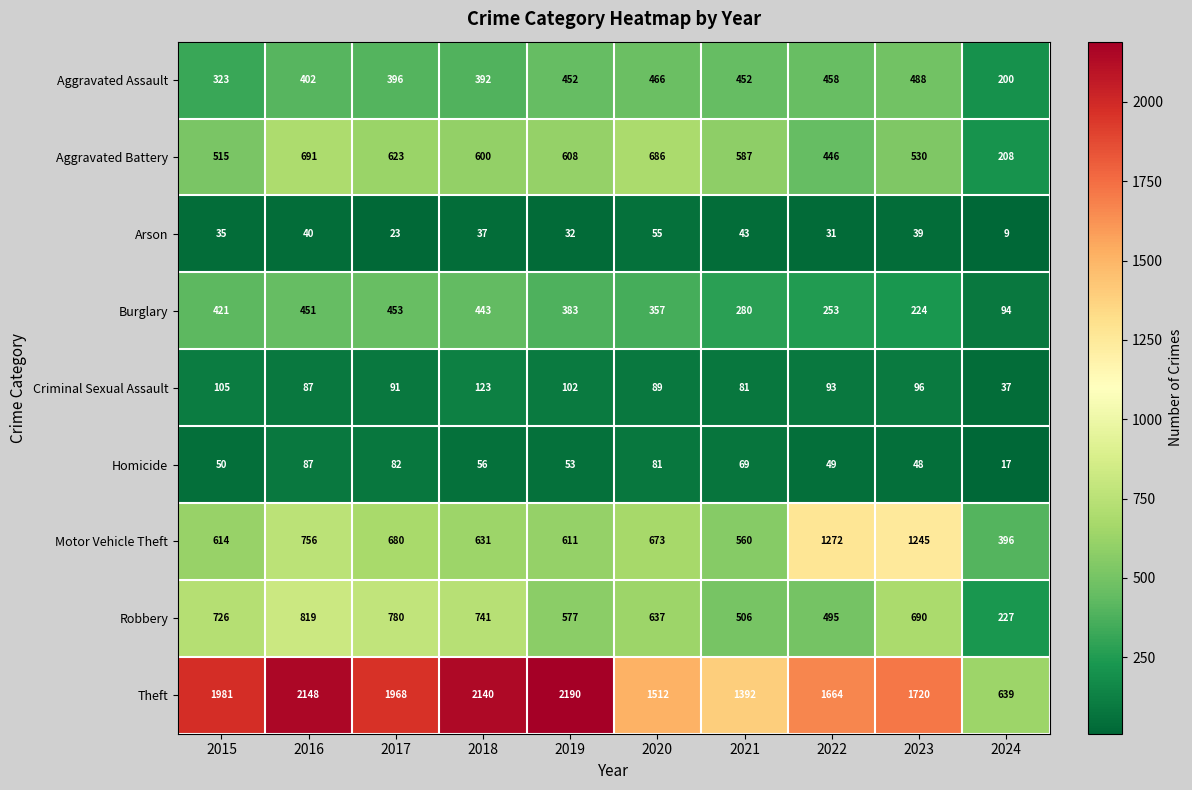

Which label corresponds to the largest value in the chart?

2019